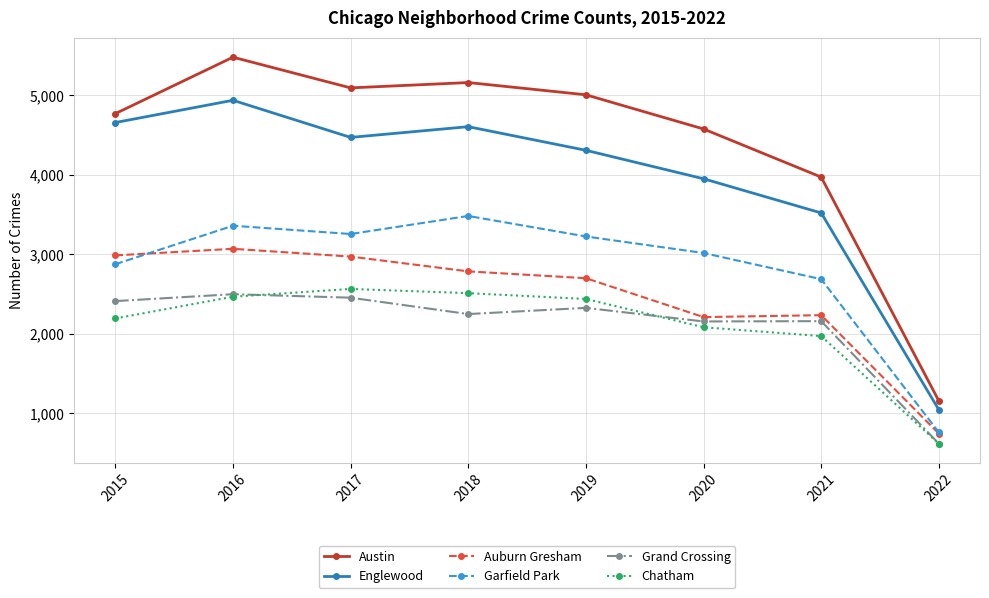

At which category does Auburn Gresham reach its first local peak?

2016